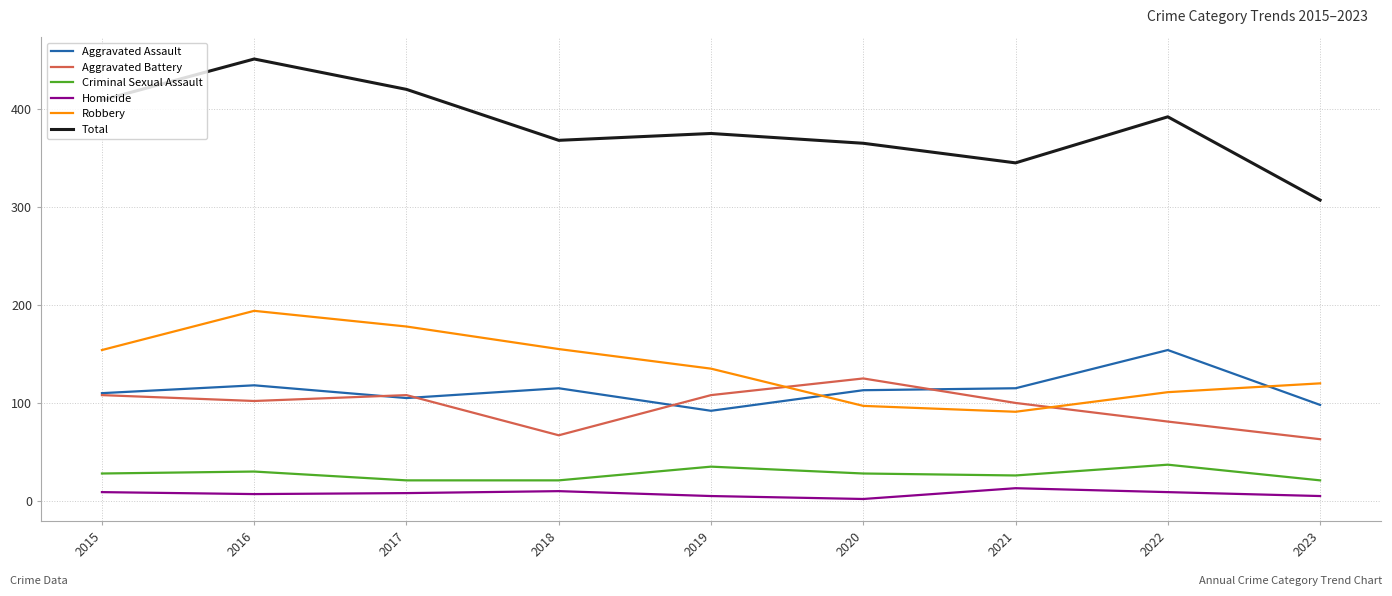

How many interior local peaks does the Aggravated Battery series have?

2